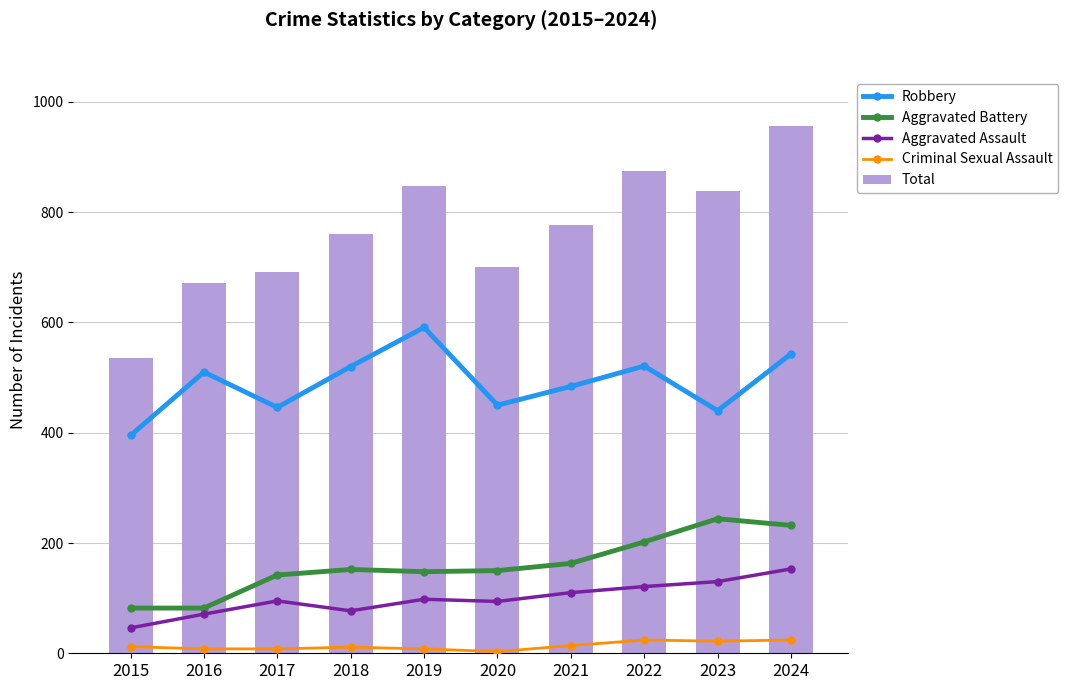

Read the Criminal Sexual Assault value at 2023, to the nearest 10.

20